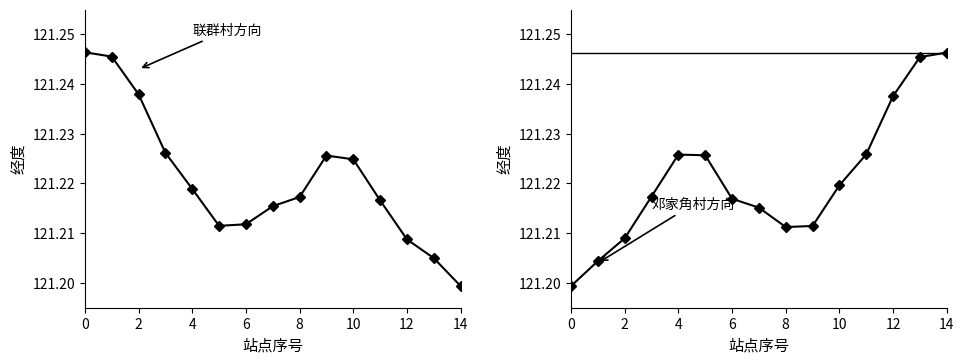

What is the approximate value of 邓家角村方向 at 4?

121.2